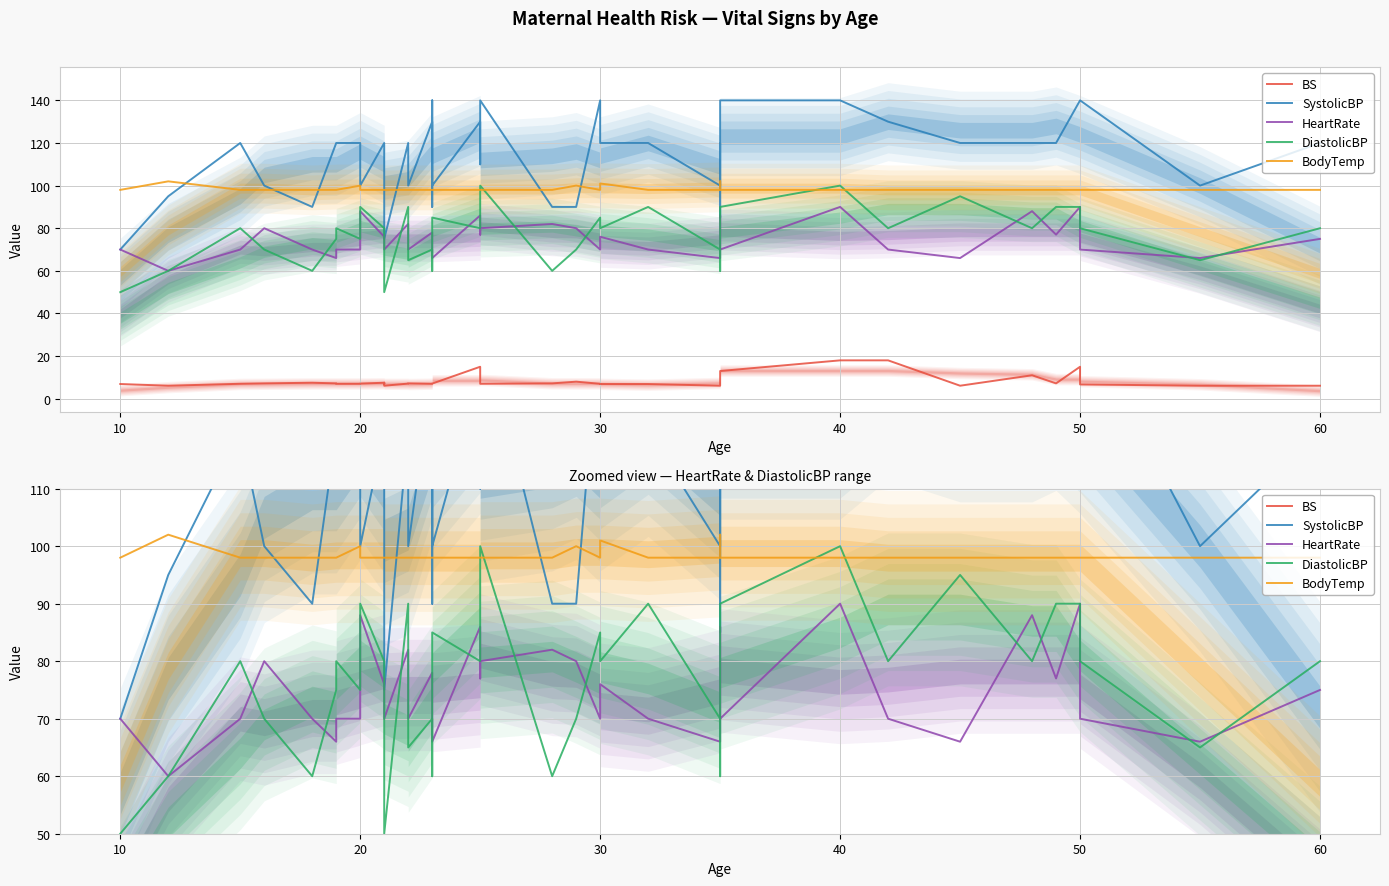

Which series ends up on top after the final intersection of BodyTemp and DiastolicBP?

BodyTemp